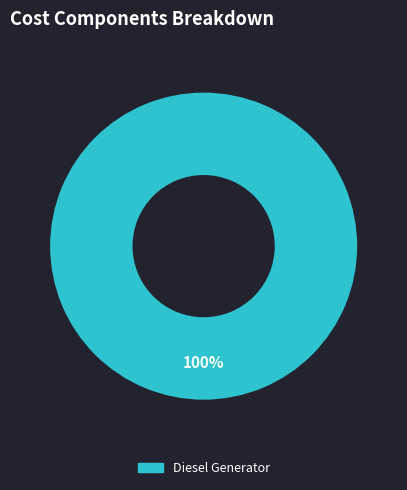

Rank the categories by value from highest to lowest.

Diesel Generator